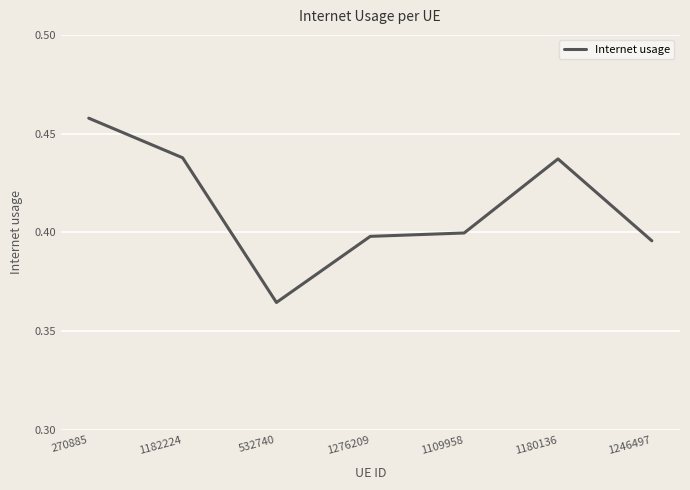

True or false: the data shows 0.2 at 1246497.

False